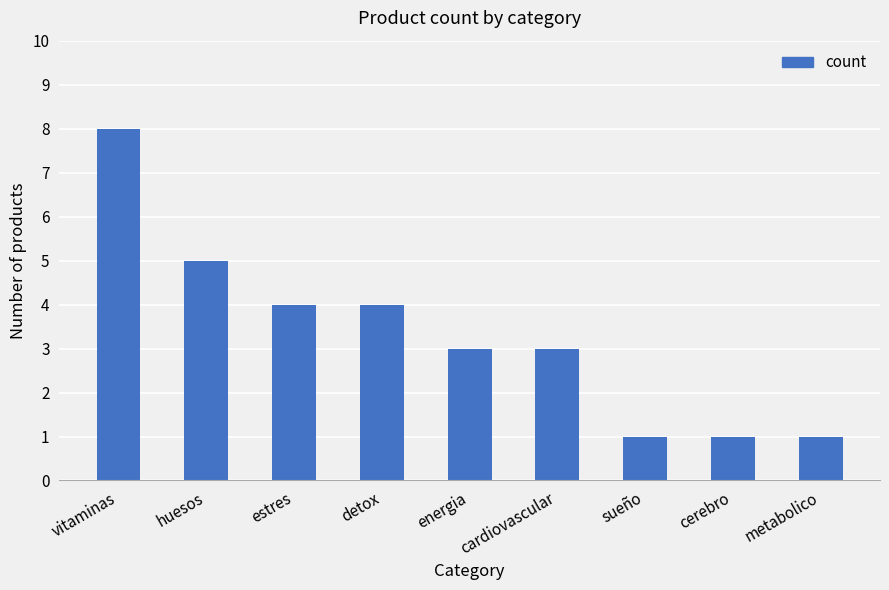

Reading right to left, list all the values displayed in this chart.

metabolico=1	cerebro=1	sueño=1	cardiovascular=3	energia=3	detox=4	estres=4	huesos=5	vitaminas=8